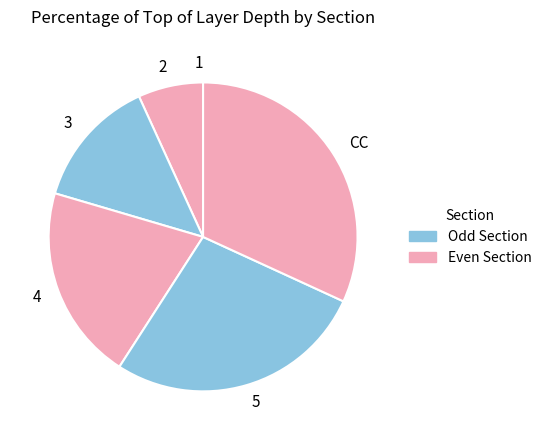

What is the largest slice in the pie chart?

CC